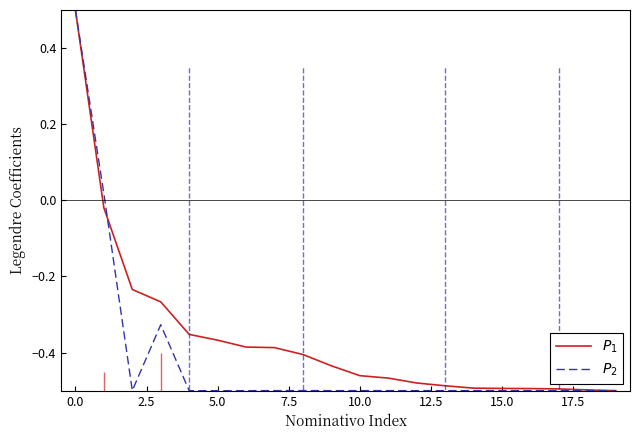

What is the total value across all series at 13?

-1.0